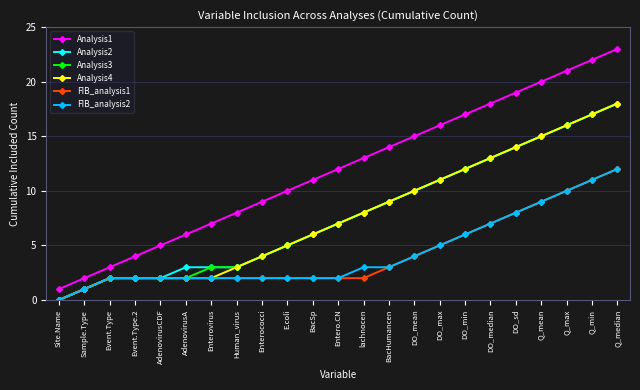

What position from the left is Enterovirus?

7